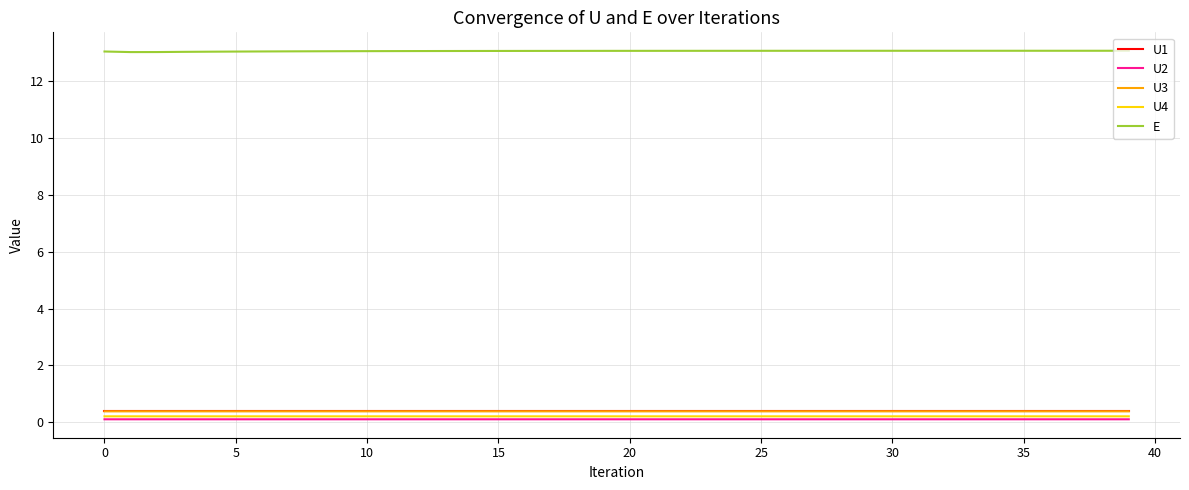

True or false: E and U4 intersect in this chart.

False